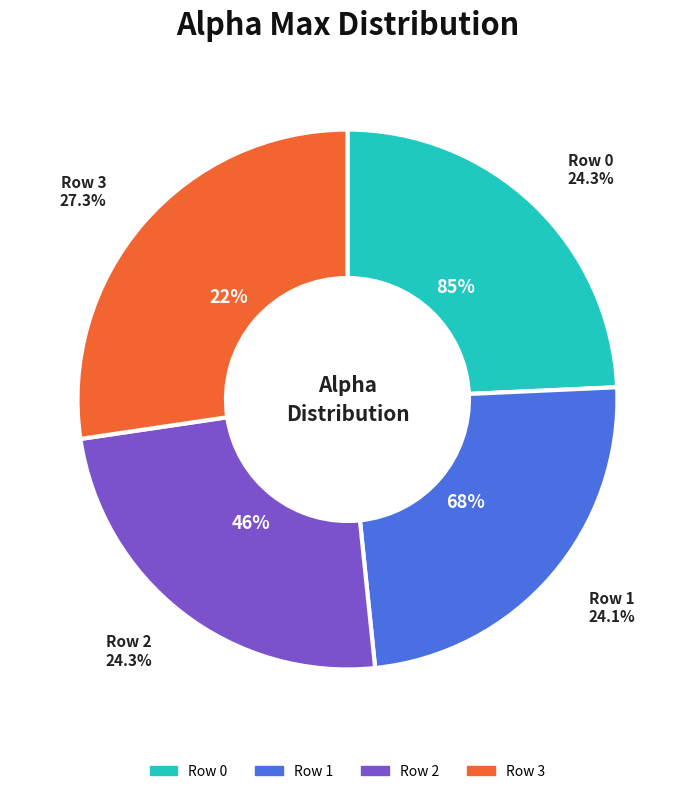

Which slice is the smallest?

Row 1